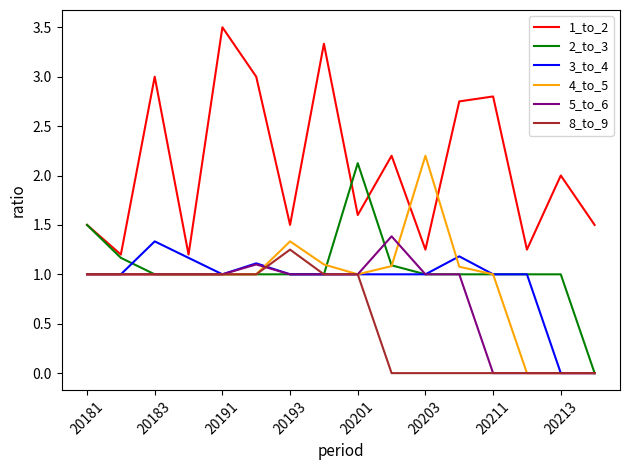

Which series has the largest range (max minus min)?

1_to_2